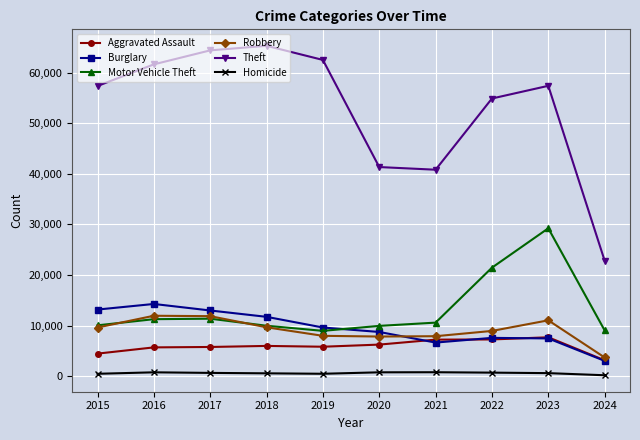

Where is Motor Vehicle Theft nearest to the value 19108?

2022